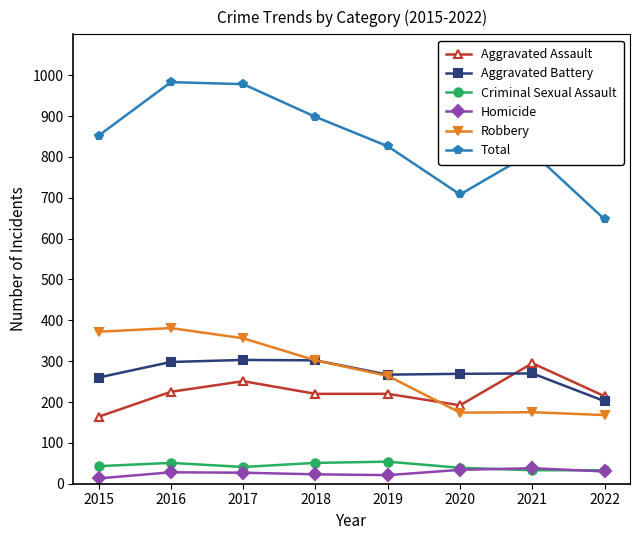

True or false: Robbery has a value of 197 at 2018.

False